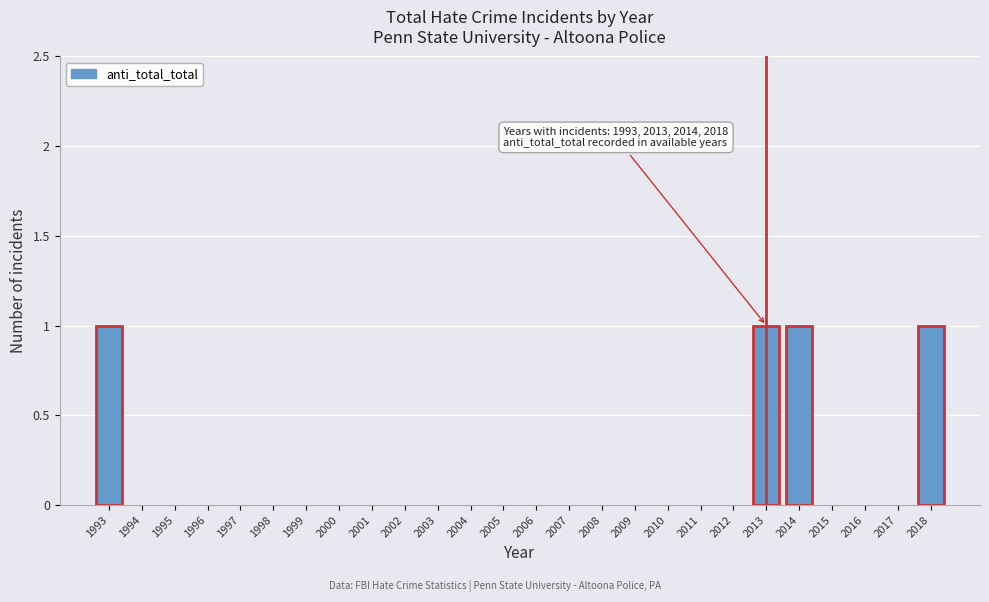

Reading right to left, extract all data points from this chart.

2018=1	2017=0	2016=0	2015=0	2014=1	2013=1	2012=0	2011=0	2010=0	2009=0	2008=0	2007=0	2006=0	2005=0	2004=0	2003=0	2002=0	2001=0	2000=0	1999=0	1998=0	1997=0	1996=0	1995=0	1994=0	1993=1